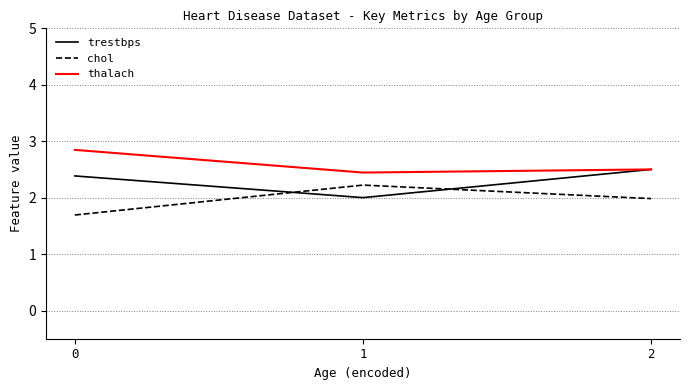

Does the chart have visible grid lines?

Yes